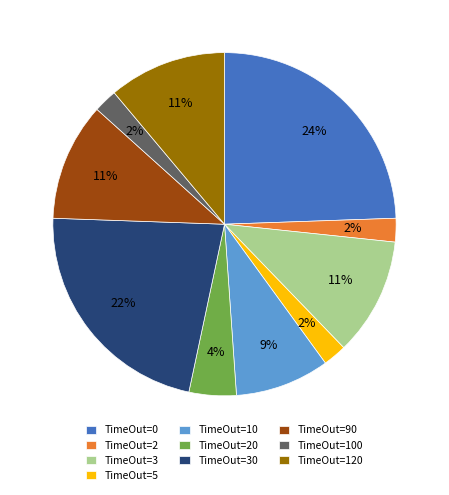

To the nearest percent, what percentage of the pie is TimeOut=3?

11%